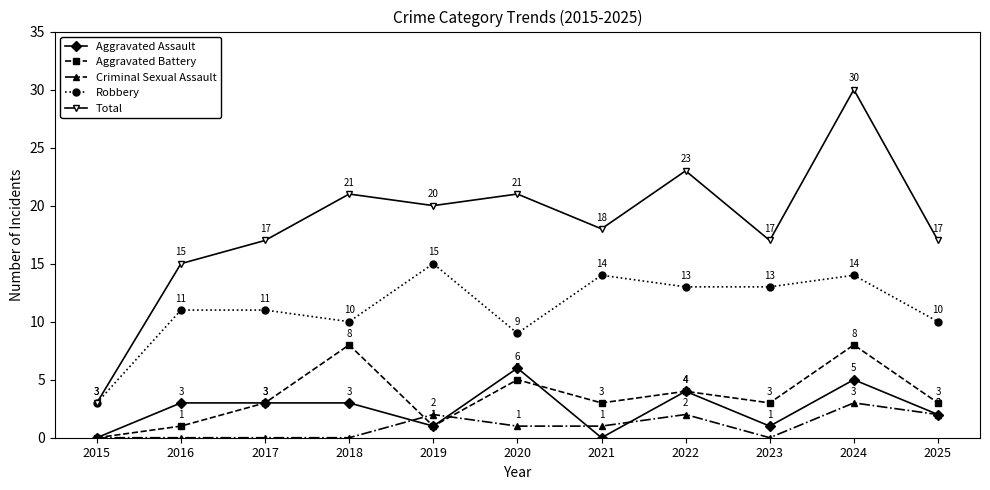

Is the value of Robbery at 2021 greater than the value of Total at 2022?

No